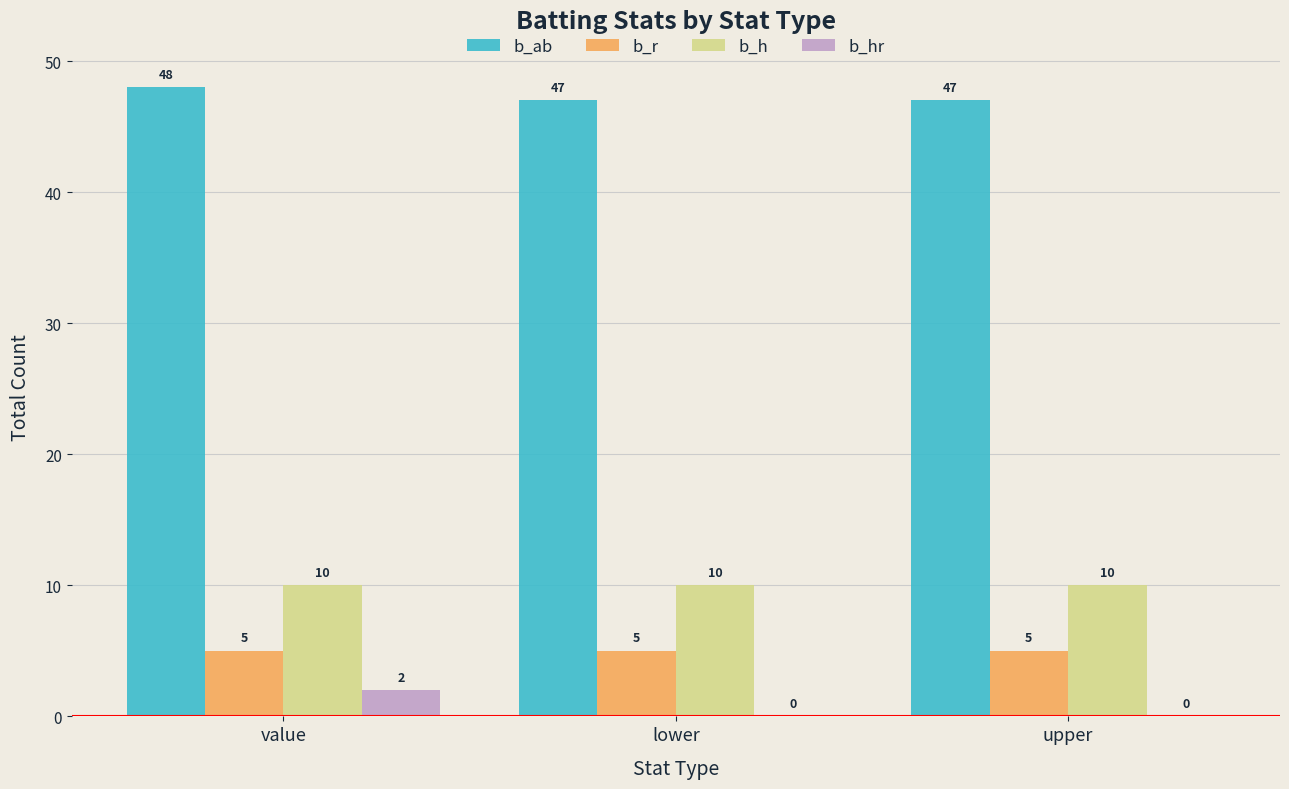

True or false: b_r has a value of 5 at upper.

True